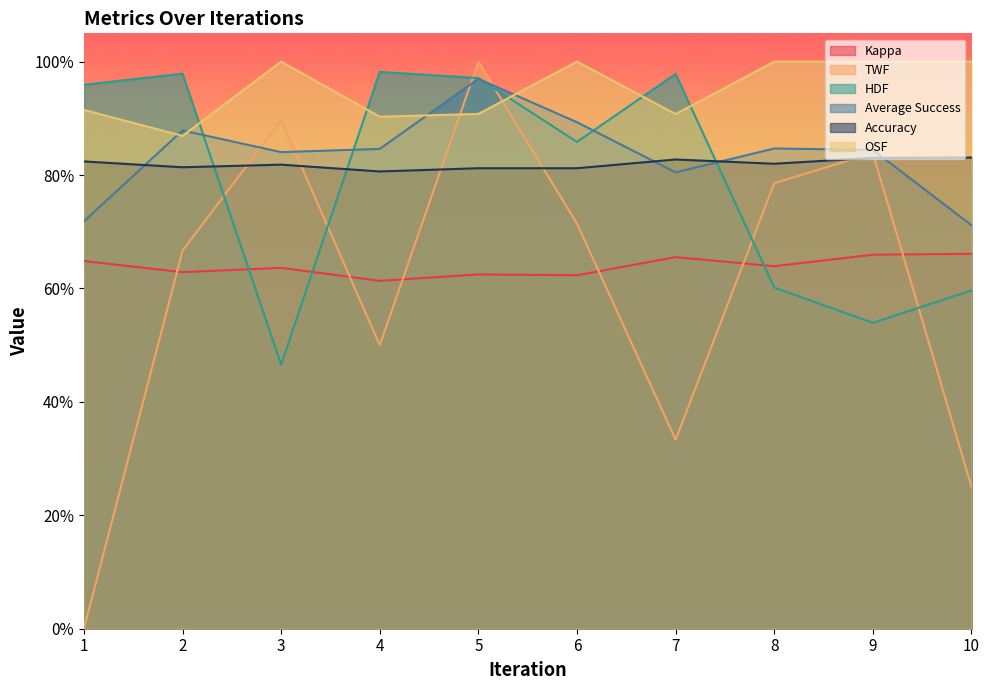

Where do HDF and TWF first cross each other?

2 and 3